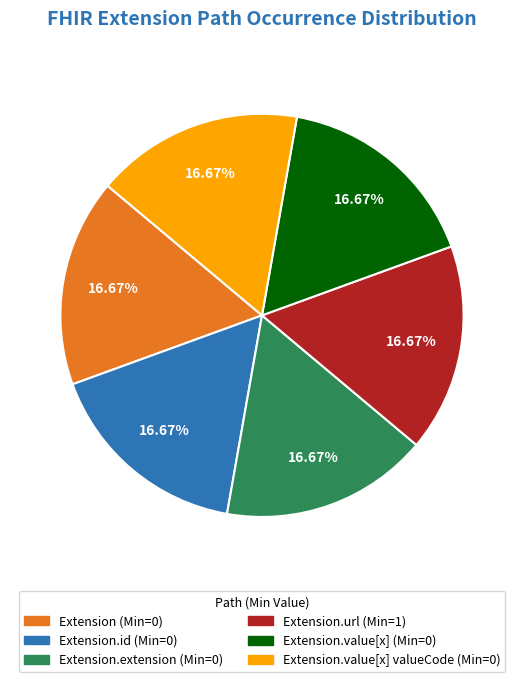

Does any single category account for the majority?

No